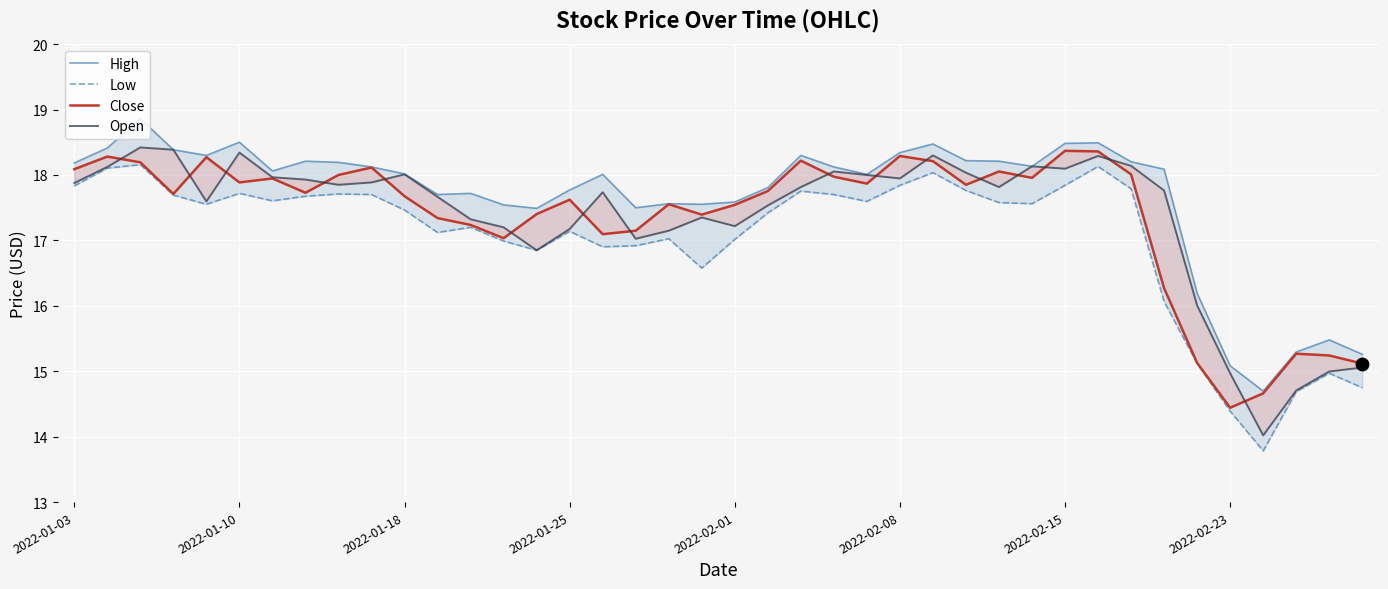

Which series contains the lowest Y value?

Low